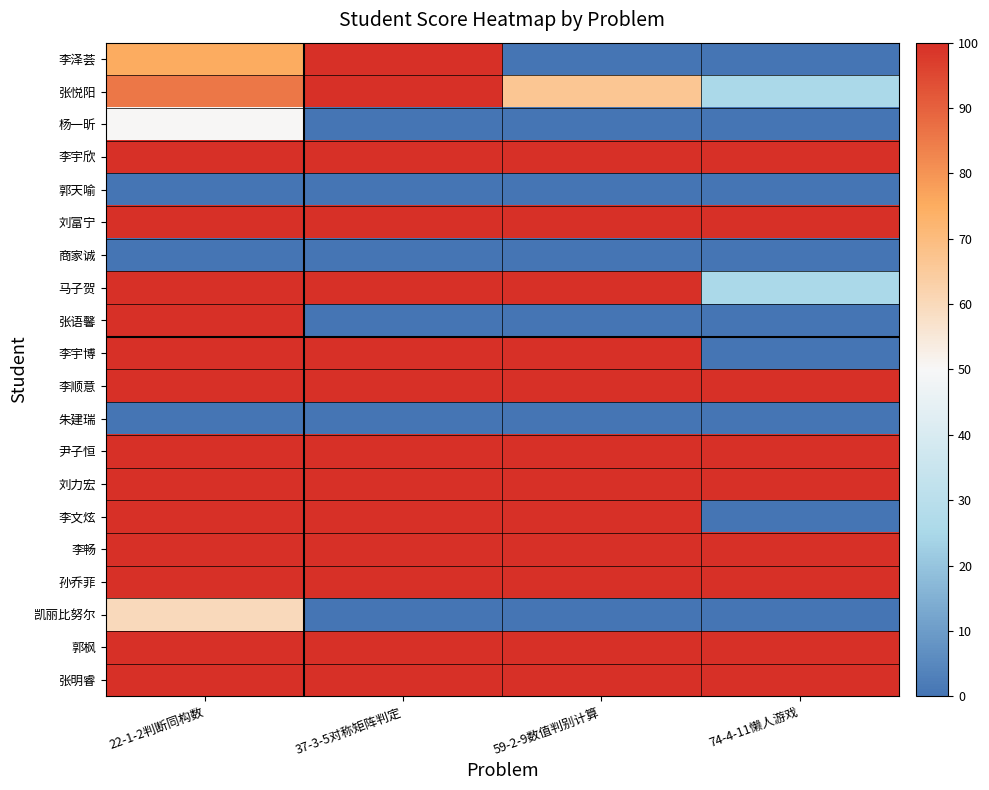

Rank the series by their maximum value, from highest to lowest.

李泽荟, 张悦阳, 李宇欣, 刘富宁, 马子贺, 张语馨, 李宇博, 李顺意, 尹子恒, 刘力宏, 李文炫, 李畅, 孙乔菲, 郭枫, 张明睿, 凯丽比努尔, 杨一昕, 郭天喻, 商家诚, 朱建瑞